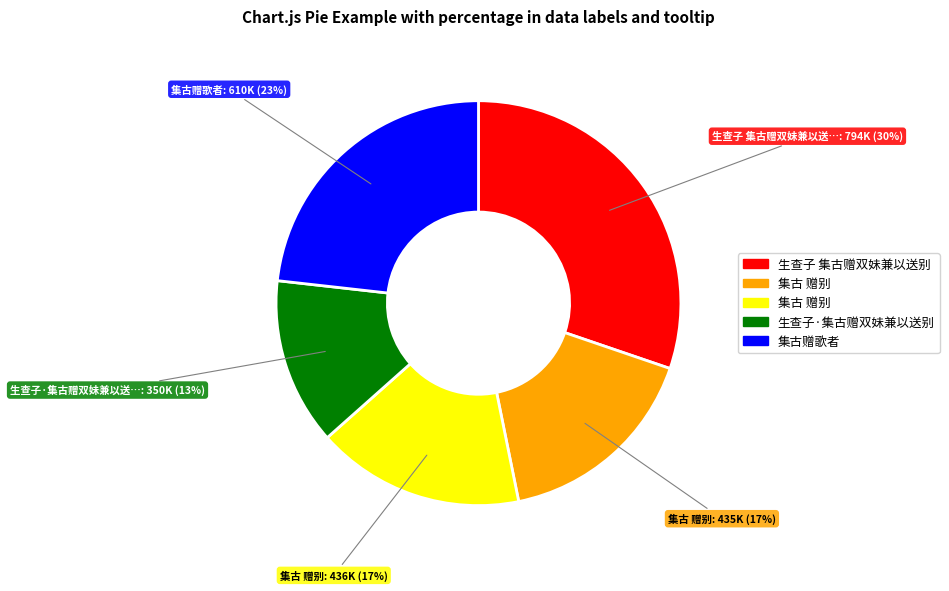

Is there a majority slice in this chart?

No